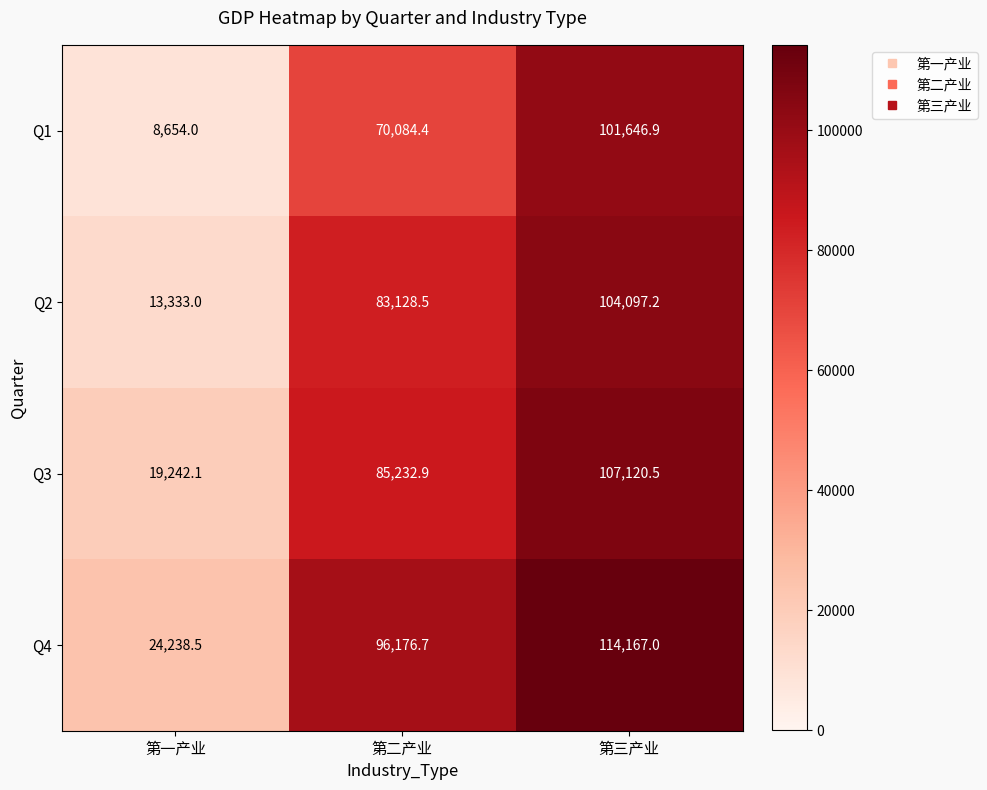

What is the difference between the maximum and minimum values in the Q2 series?

90764.2